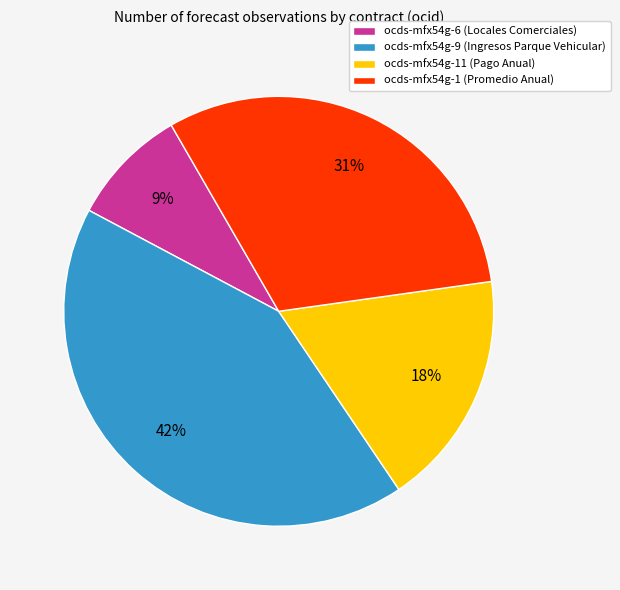

To the nearest percent, what percentage of the pie is ocds-mfx54g-9 (Ingresos Parque Vehicular)?

42%